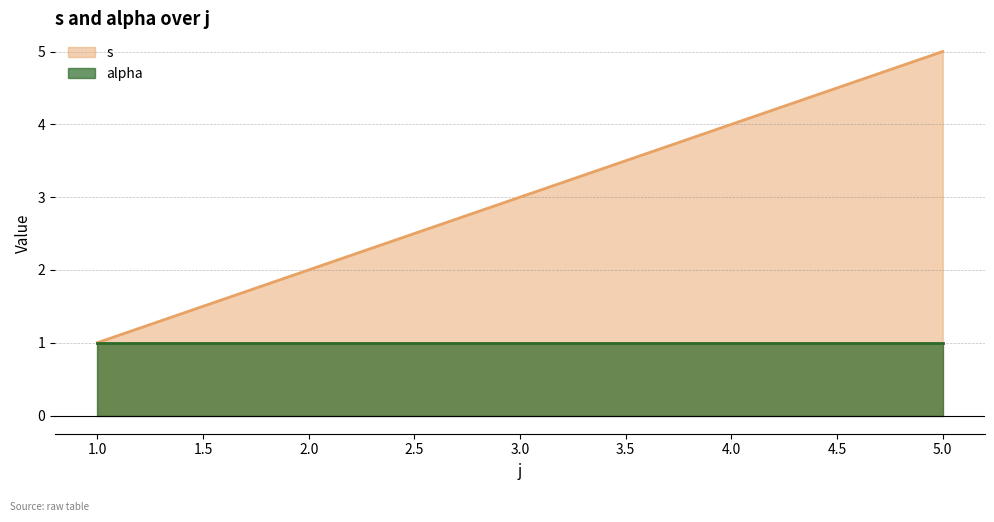

List the labels in order of value, smallest first.

1, 2, 3, 4, 5